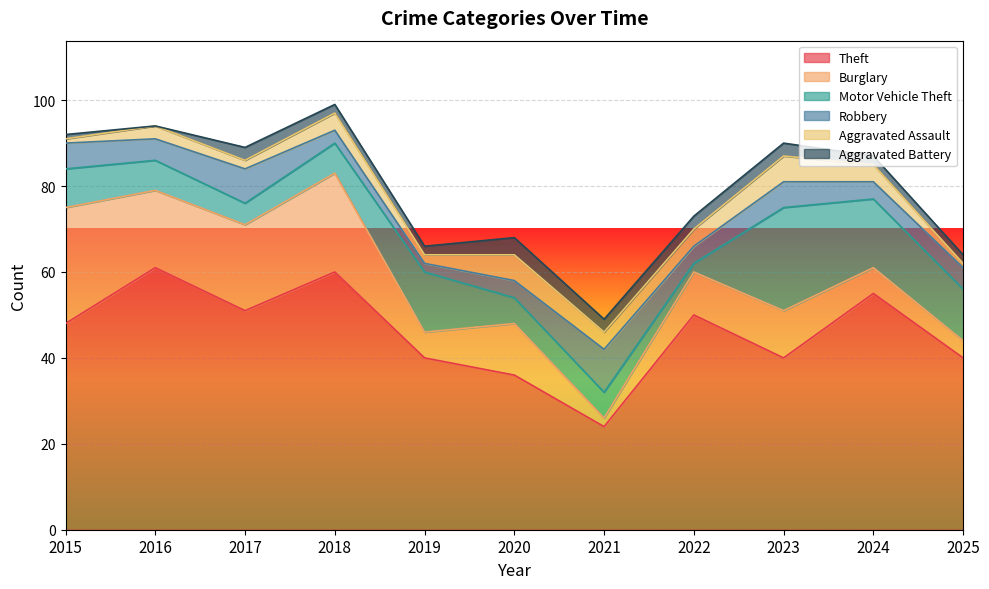

At 2017, list the series in order from largest to smallest.

Theft, Burglary, Robbery, Motor Vehicle Theft, Aggravated Battery, Aggravated Assault